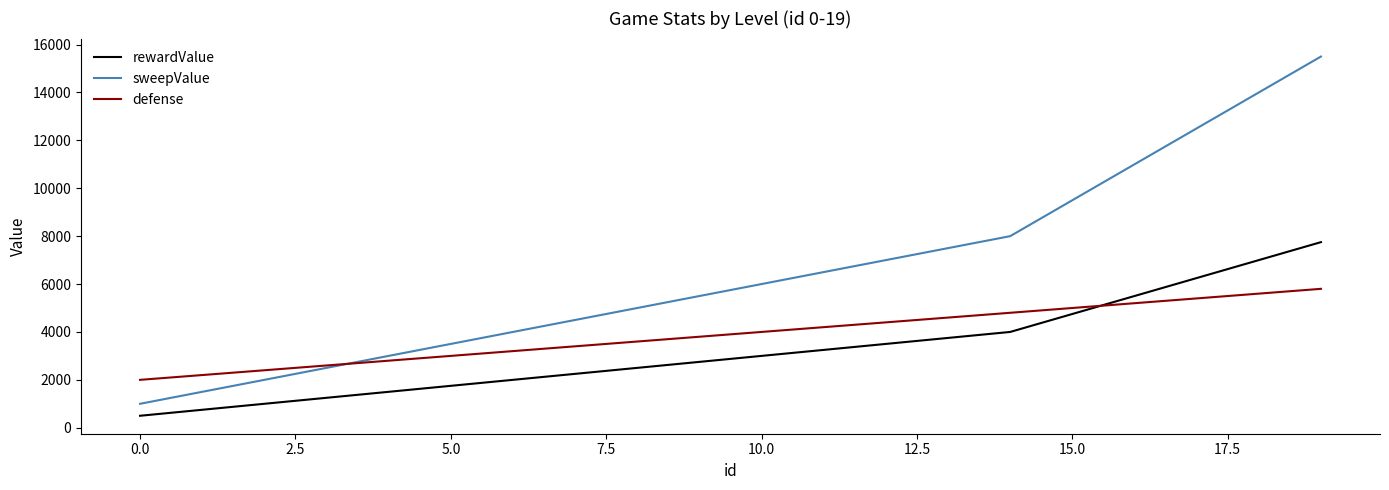

True or false: sweepValue has more than 2 interior local peaks.

False